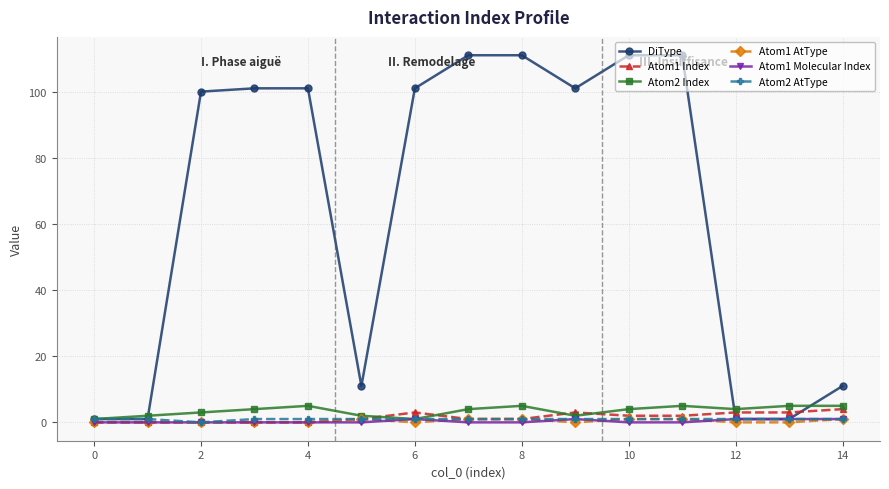

What is the maximum value shown in the chart?

111